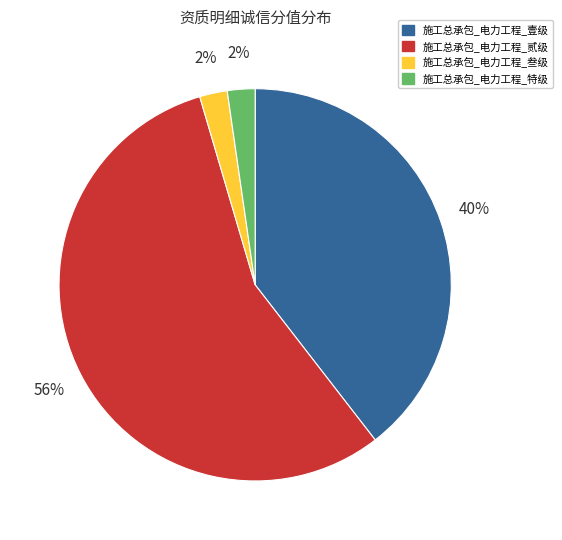

To the nearest percent, what is the average slice percentage?

25%